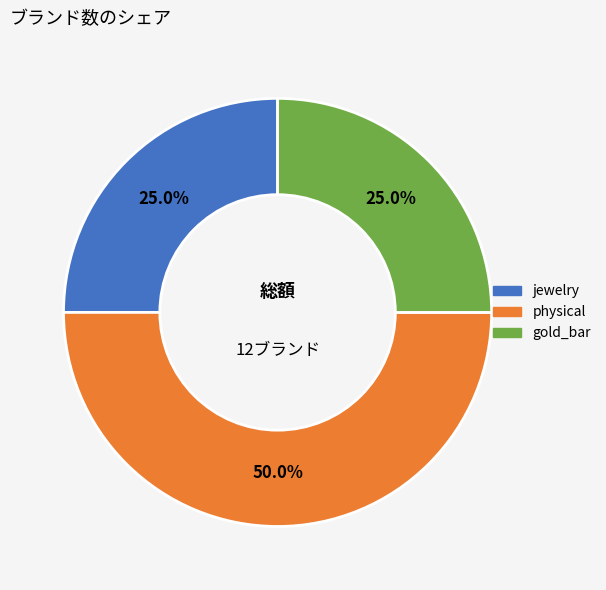

How much of the chart is everything except jewelry?

75.0%